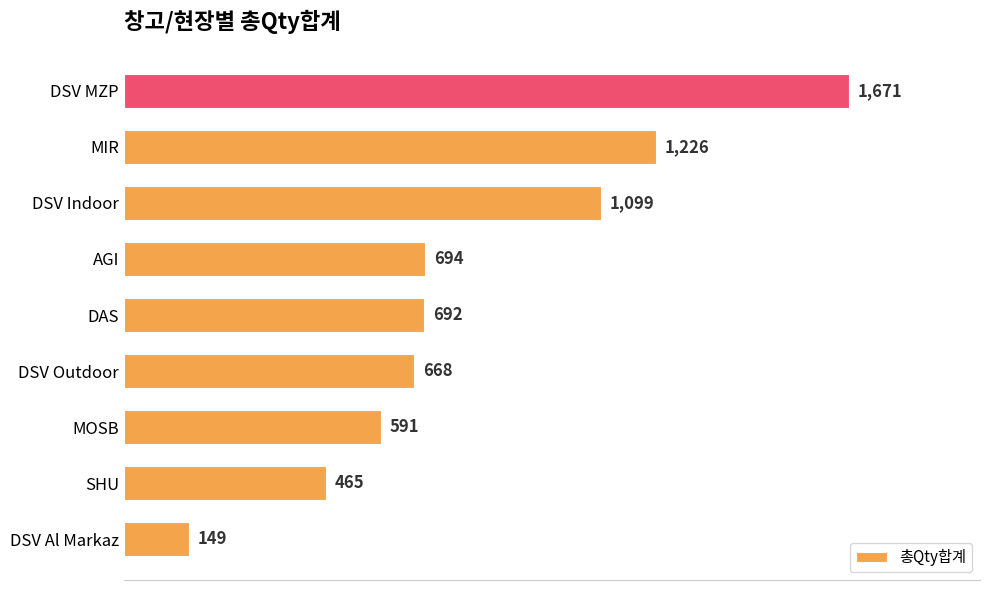

What is the minimum value shown in the chart?

149